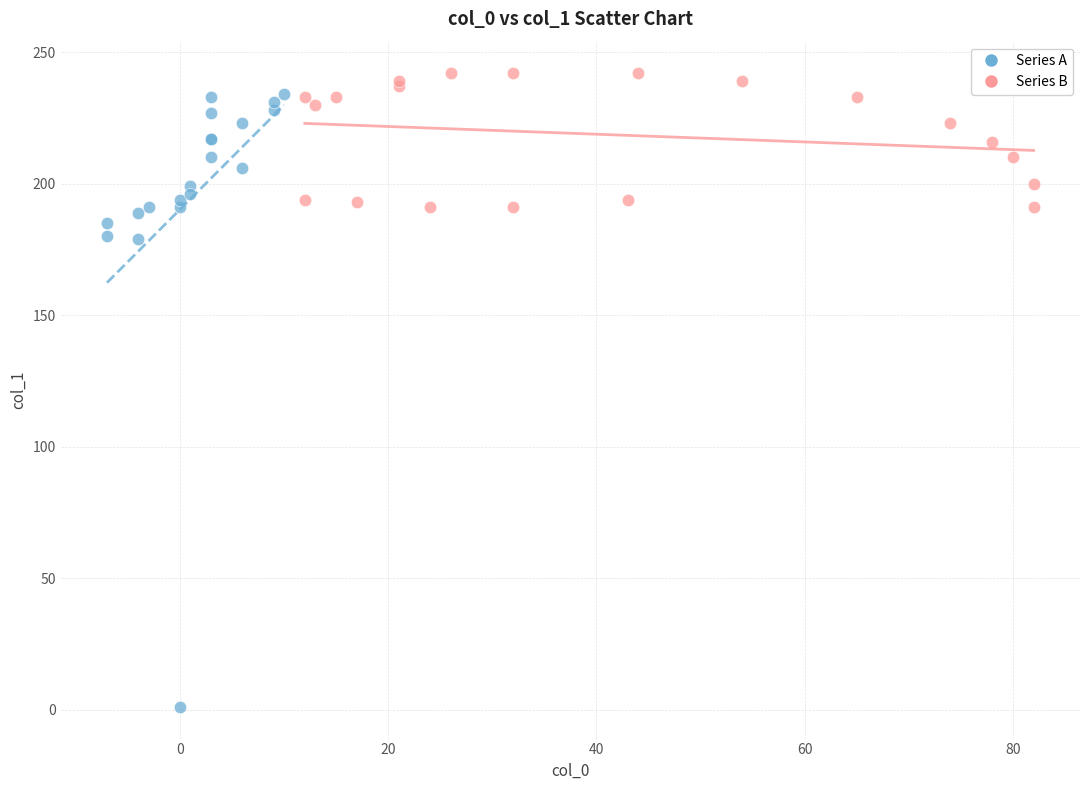

Which series contains the highest Y value?

Series B